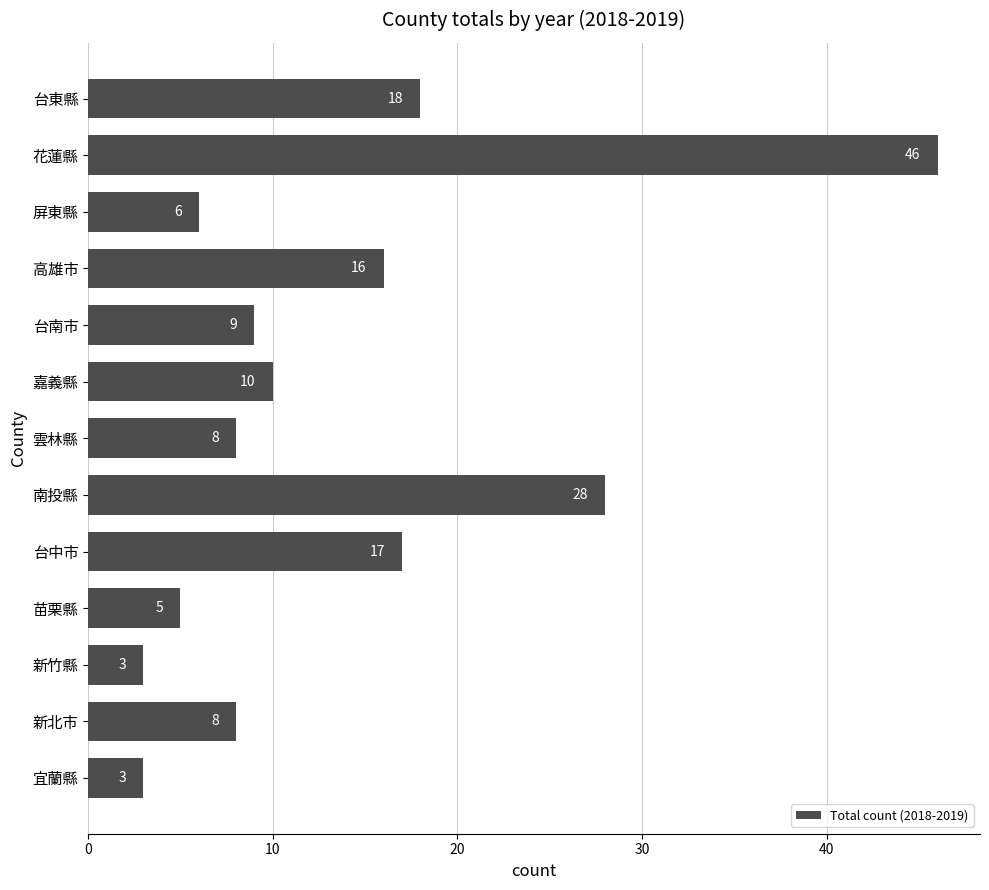

What value does the data have at 高雄市?

16